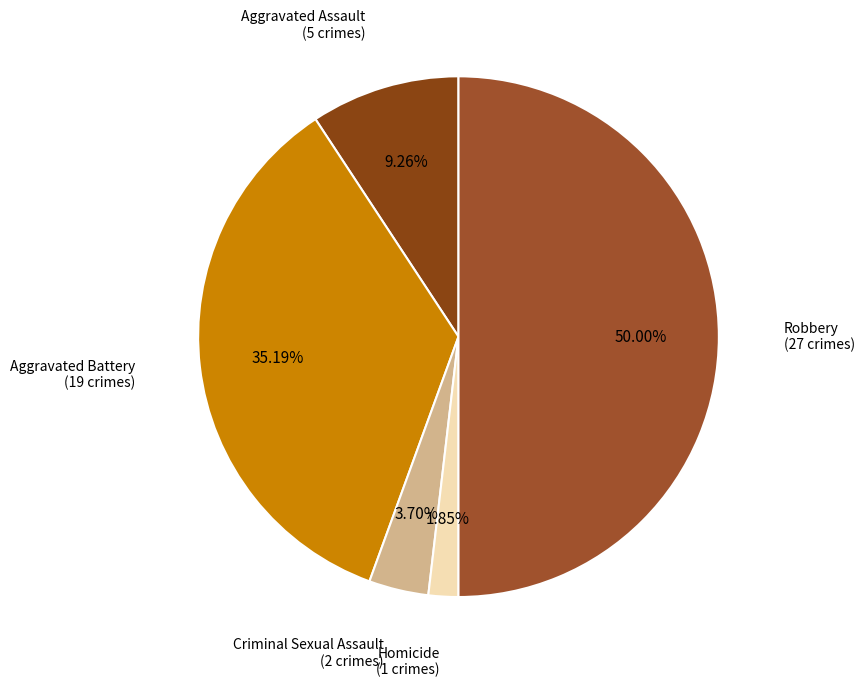

To the nearest percent, what percentage of the pie is Robbery?

50%